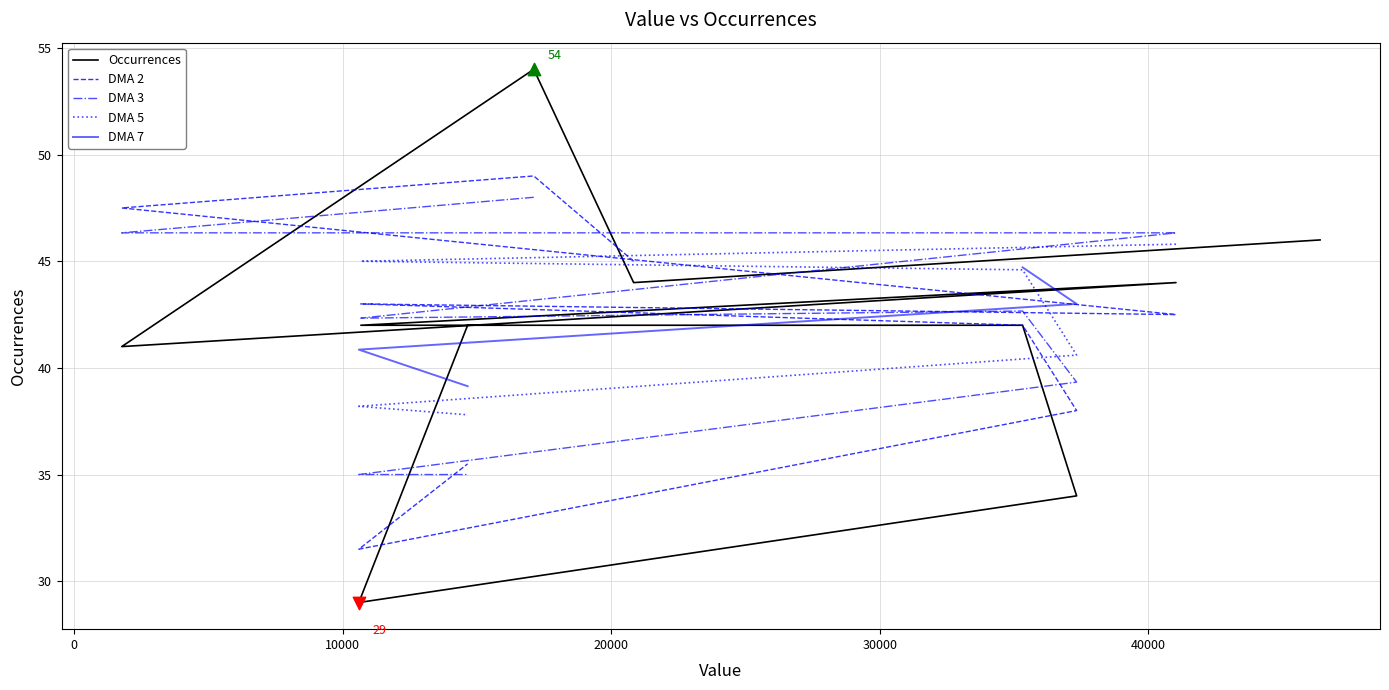

Which series has the widest spread of Y values?

Occurrences